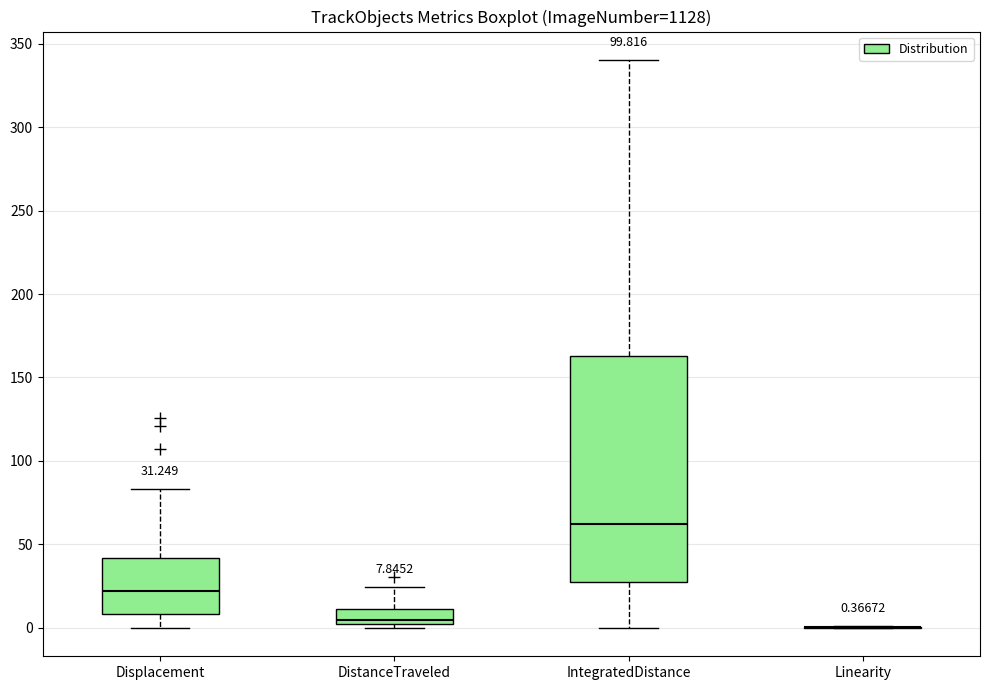

Comparing the boxes themselves (not the whiskers), which one is the tallest?

IntegratedDistance